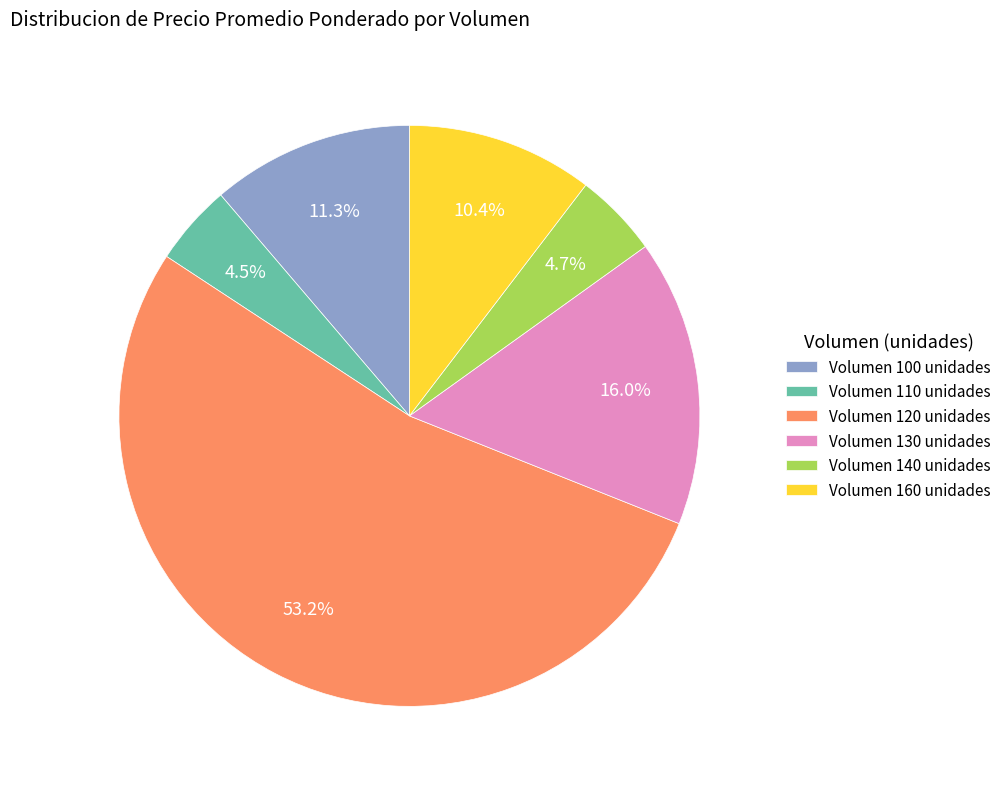

Is there any slice that represents more than half of the pie?

Yes